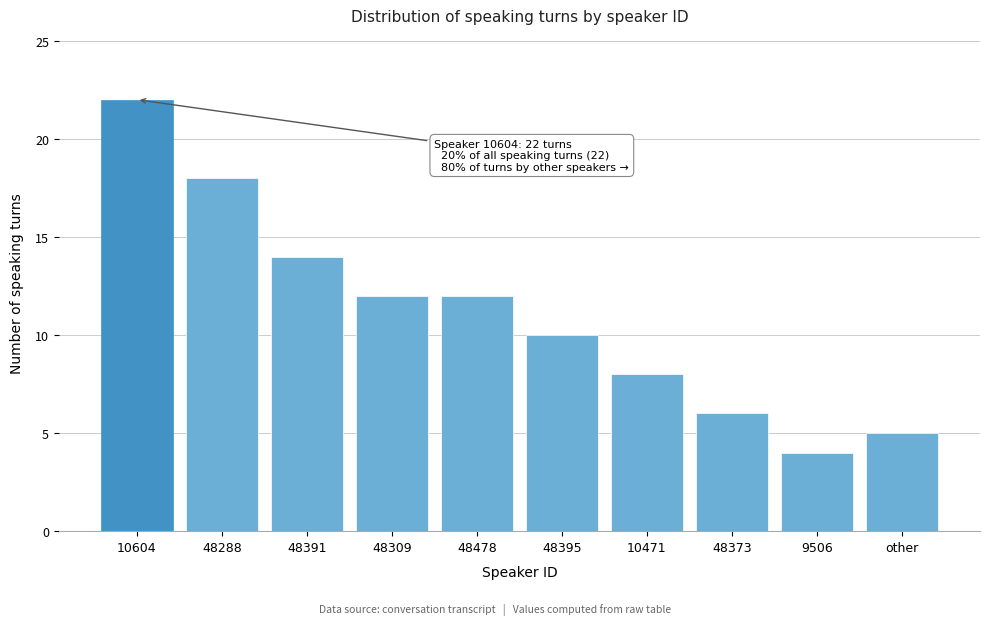

Reading left to right, what are all the values shown in this chart?

10604=22	48288=18	48391=14	48309=12	48478=12	48395=10	10471=8	48373=6	9506=4	other=5